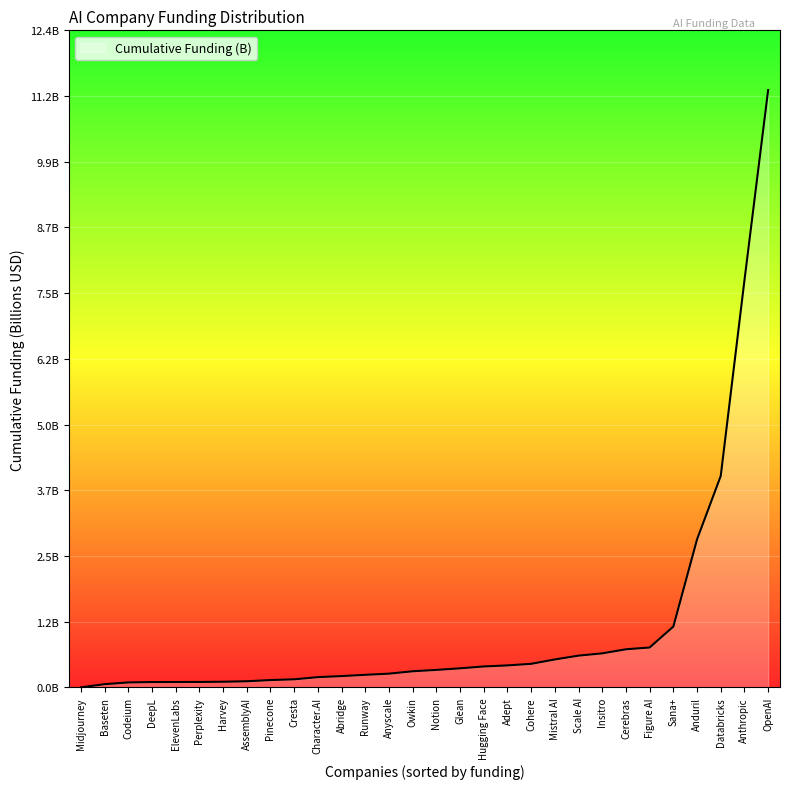

Reading left to right, transcribe all the data shown in this chart.

0.0	0.1	0.1	0.1	0.1	0.1	0.1	0.1	0.1	0.2	0.2	0.2	0.2	0.3	0.3	0.3	0.4	0.4	0.4	0.4	0.5	0.6	0.6	0.7	0.8	1.1	2.8	4.0	7.7	11.3